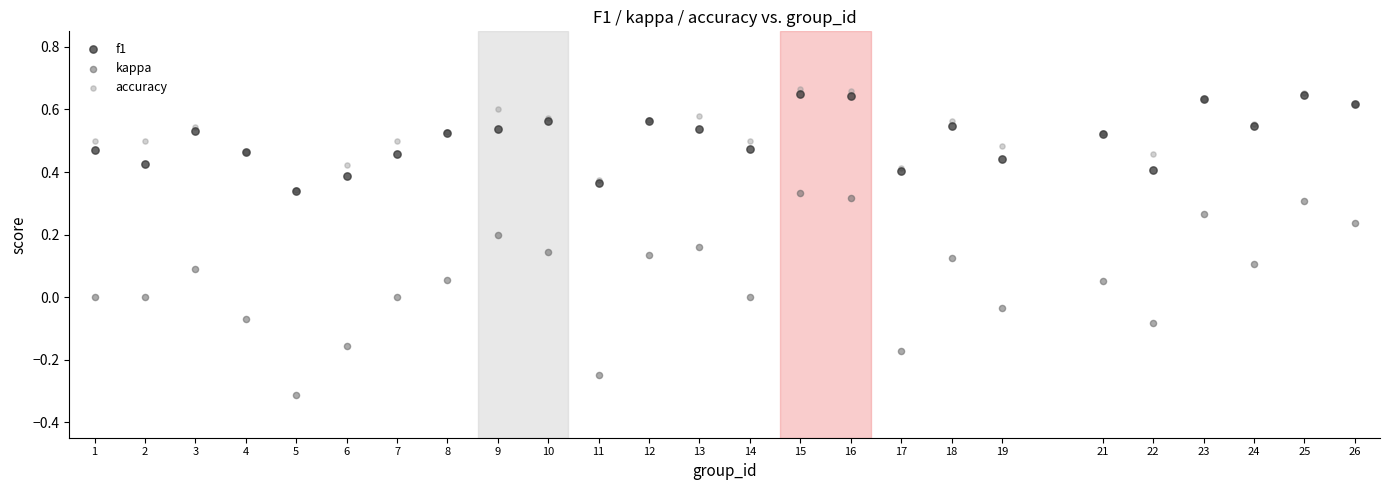

What are all the series names shown in the legend?

f1, kappa, accuracy